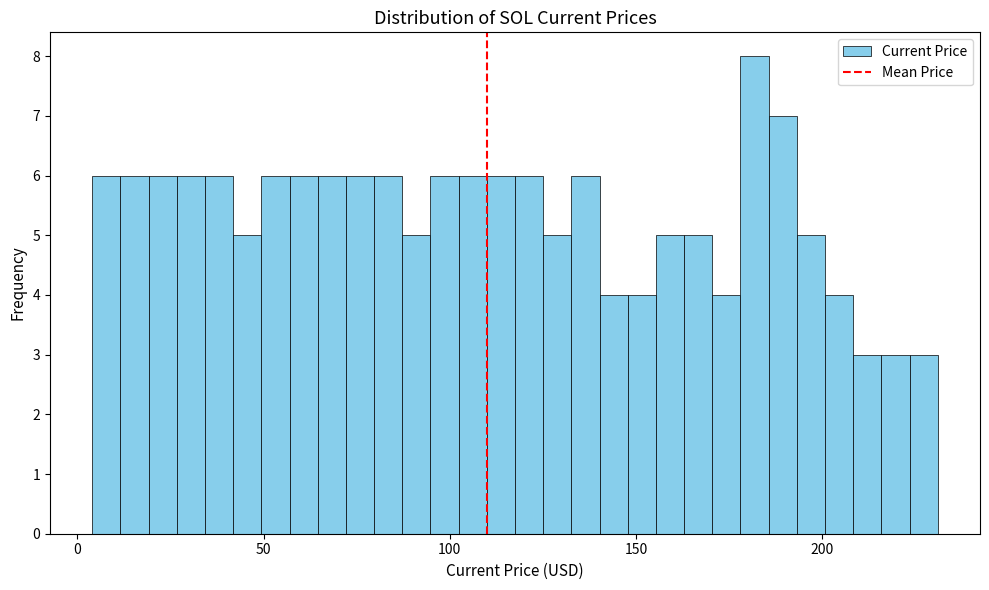

Read against the x-axis, roughly where is the centre of the tallest bar?

180